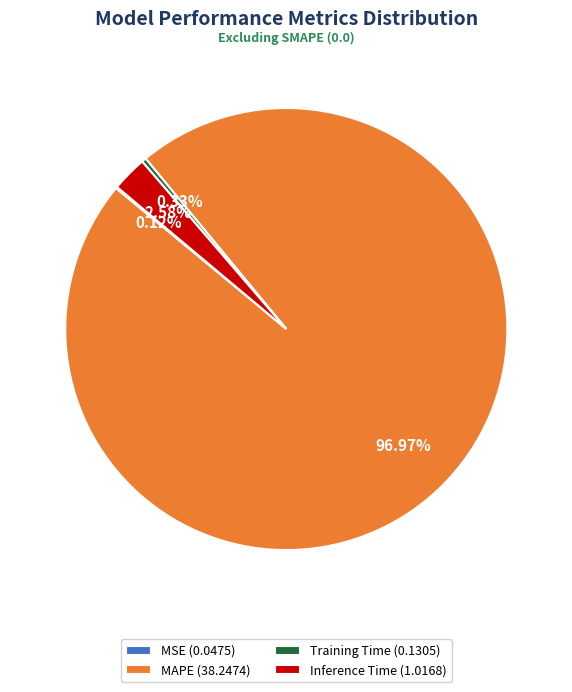

The Training Time slice represents 0% of the pie. True or false?

True